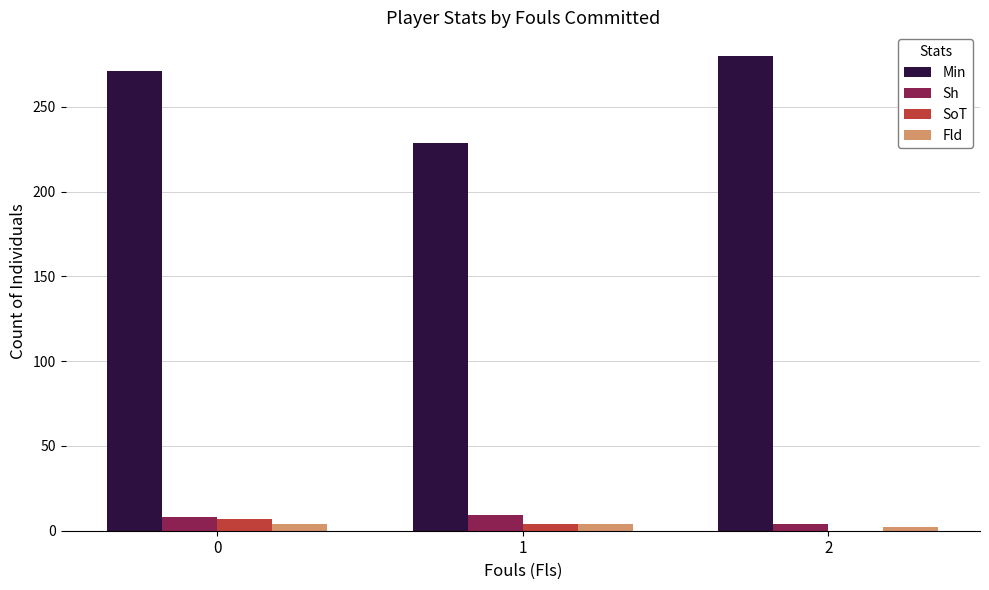

Read the SoT value at 0.

7